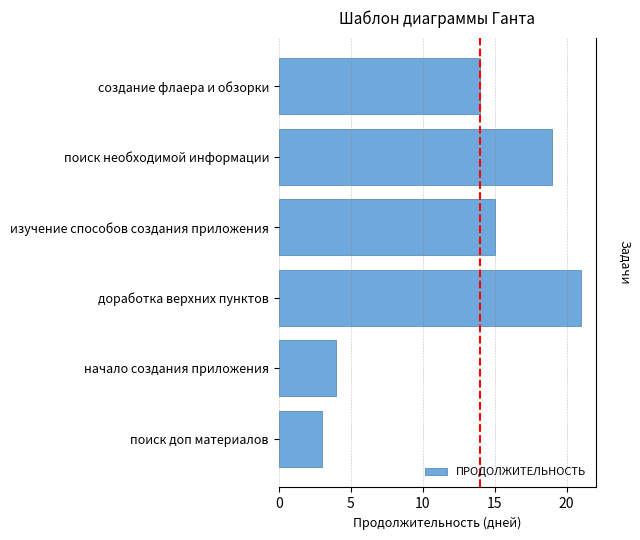

What is the difference between the second highest and second lowest values?

15